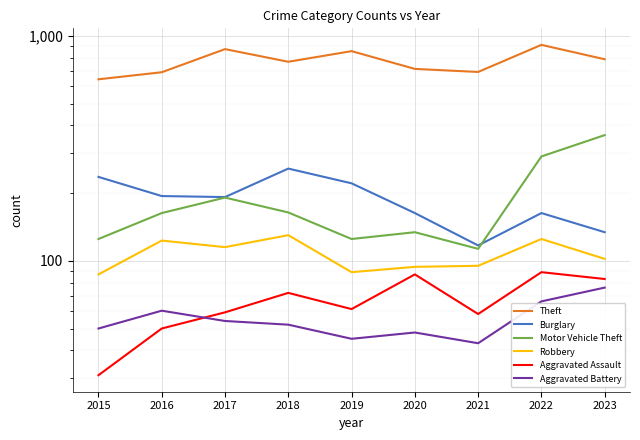

How many values in the Burglary series exceed 192?

4